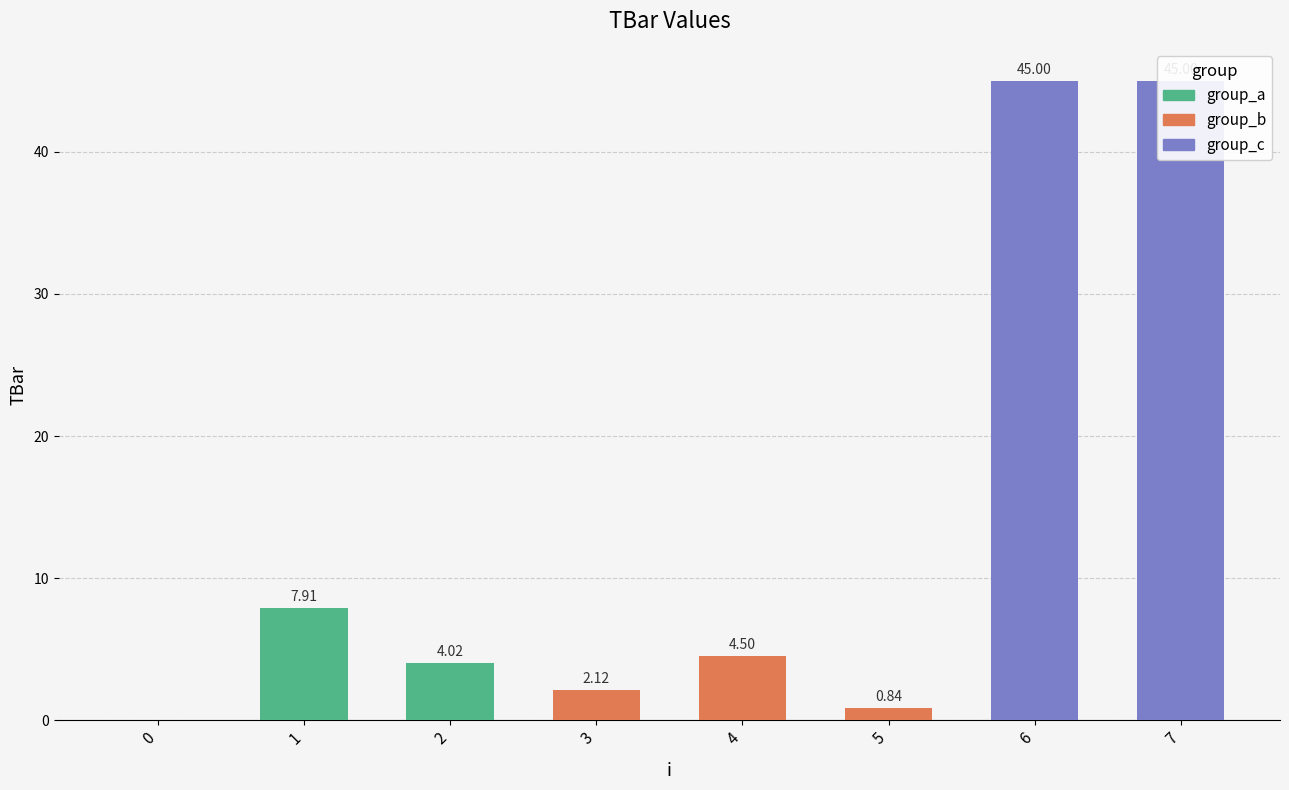

Reading left to right, extract all data points from this chart.

0.0	7.9	4.0	2.1	4.5	0.8	45.0	45.0